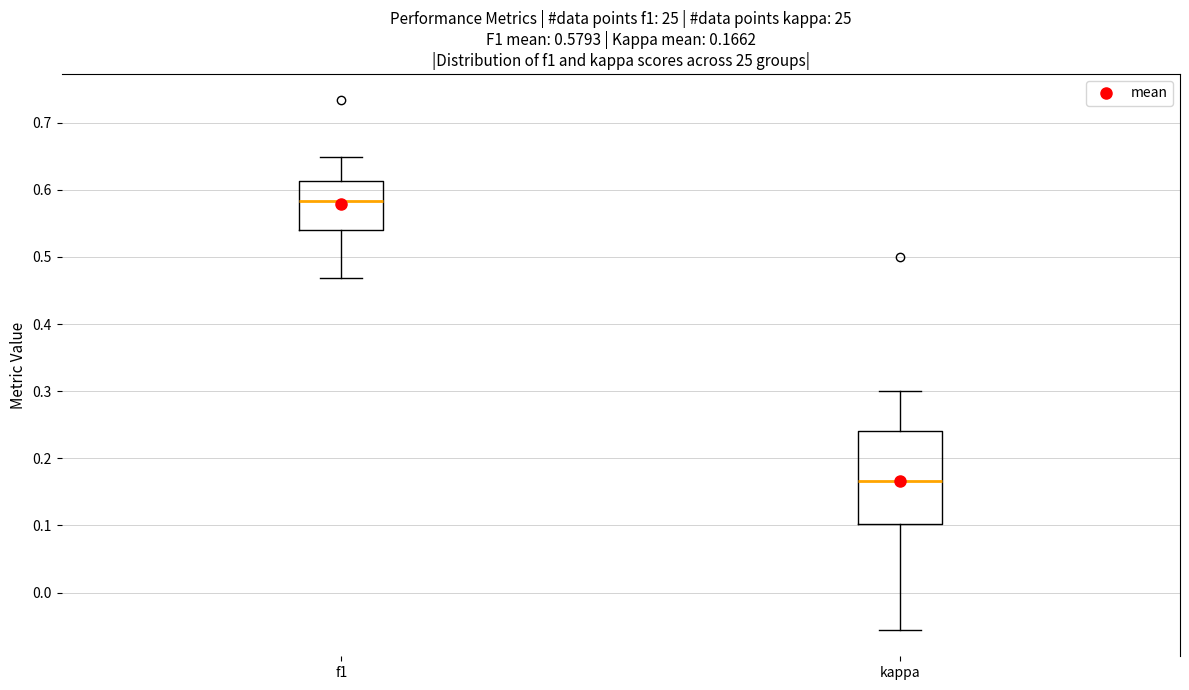

Which box has the highest median line?

f1